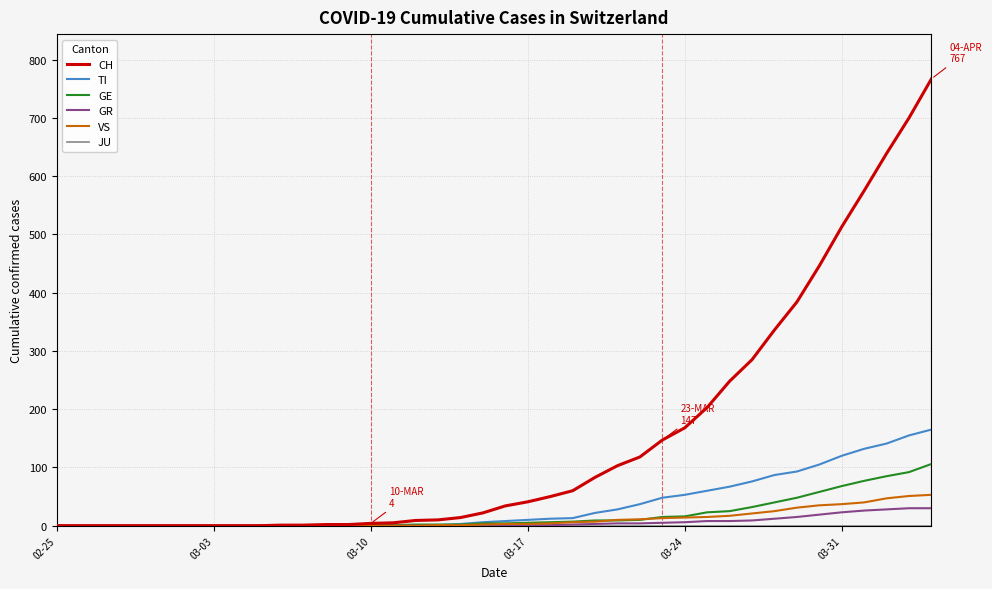

Which series has the largest total across all categories?

CH